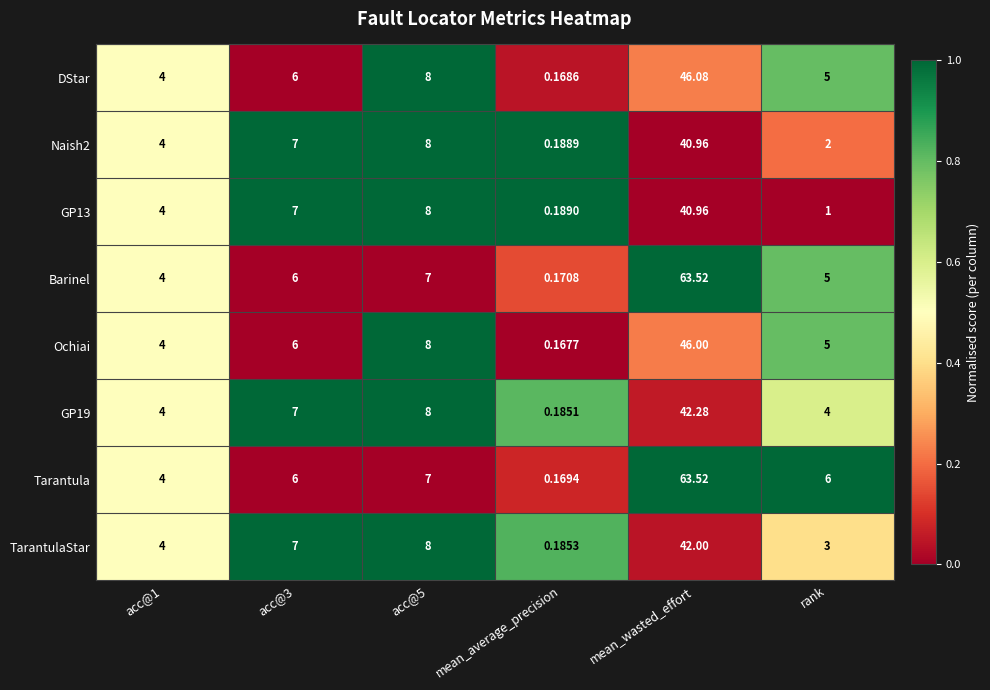

Which series has the largest total across all categories?

Tarantula